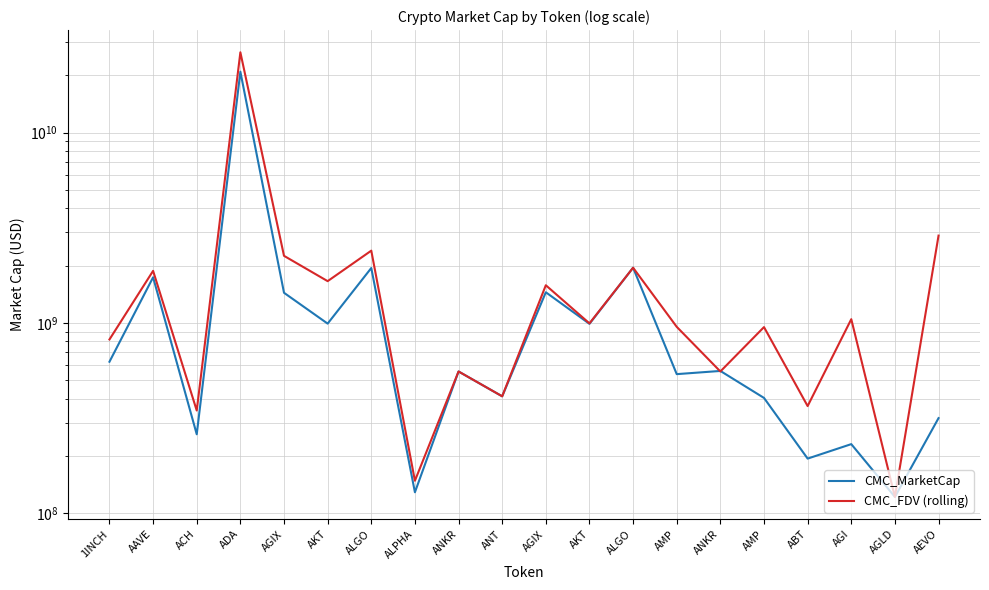

What is the sum of the CMC_FDV (rolling) values at AGIX and ALPHA?

1726083790.1